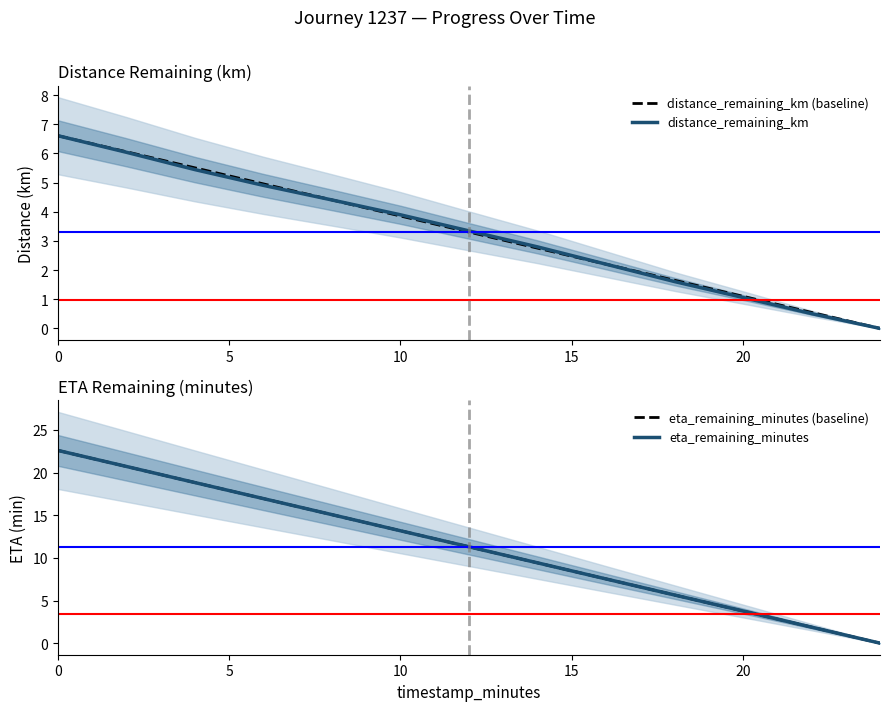

True or false: distance_remaining_km has a value of 1.7 at 20.

False